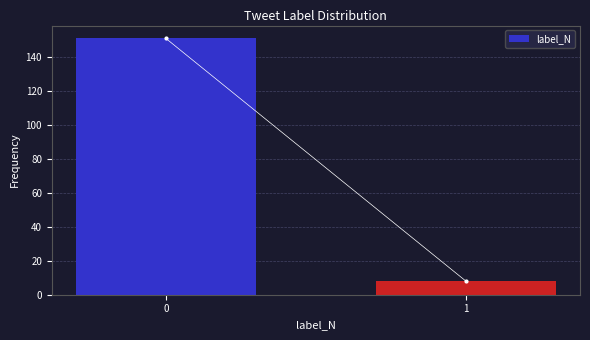

Reading left to right, transcribe all the data shown in this chart.

151	8